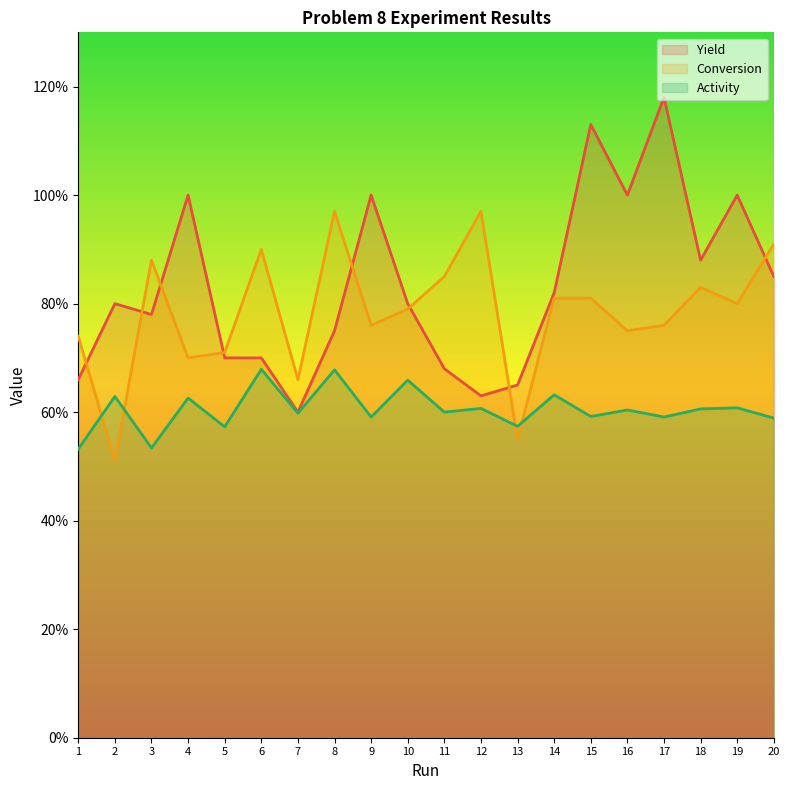

What is the sum of all Yield values?

1661.0